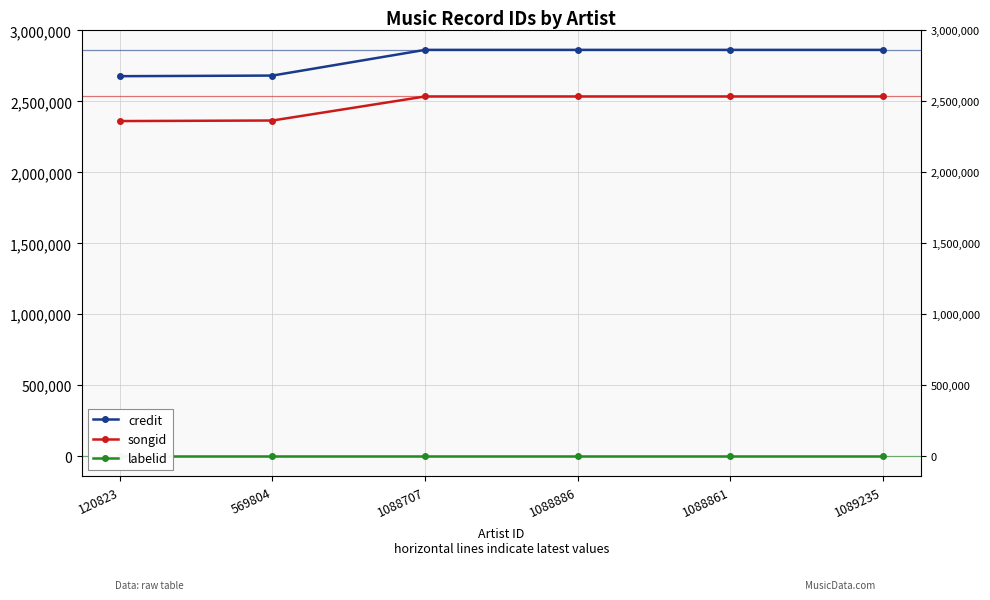

At which label does labelid reach its minimum?

120823